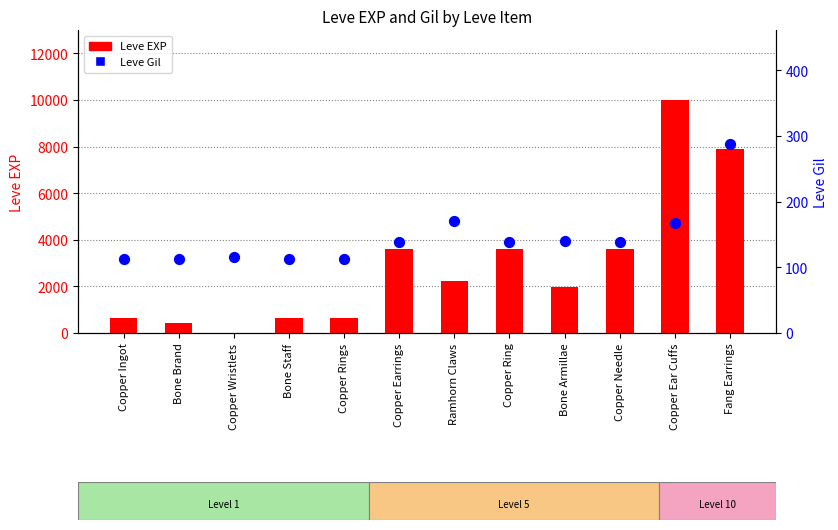

Which series reaches the maximum Y coordinate?

Leve EXP